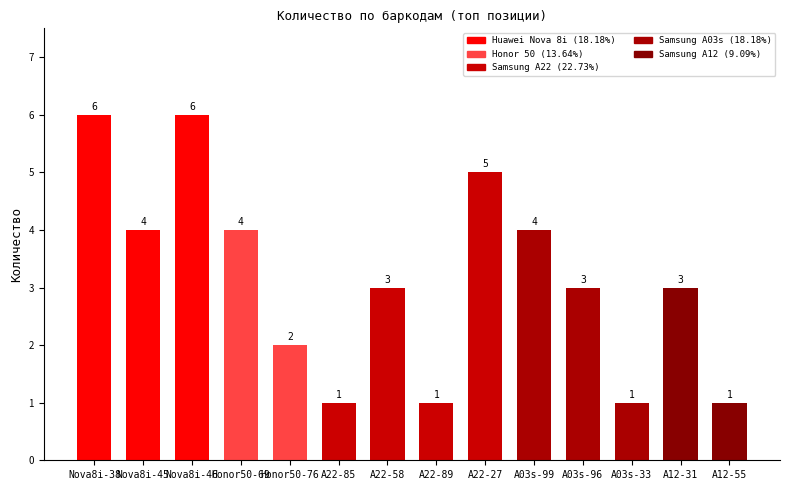

What is the greatest value displayed?

6